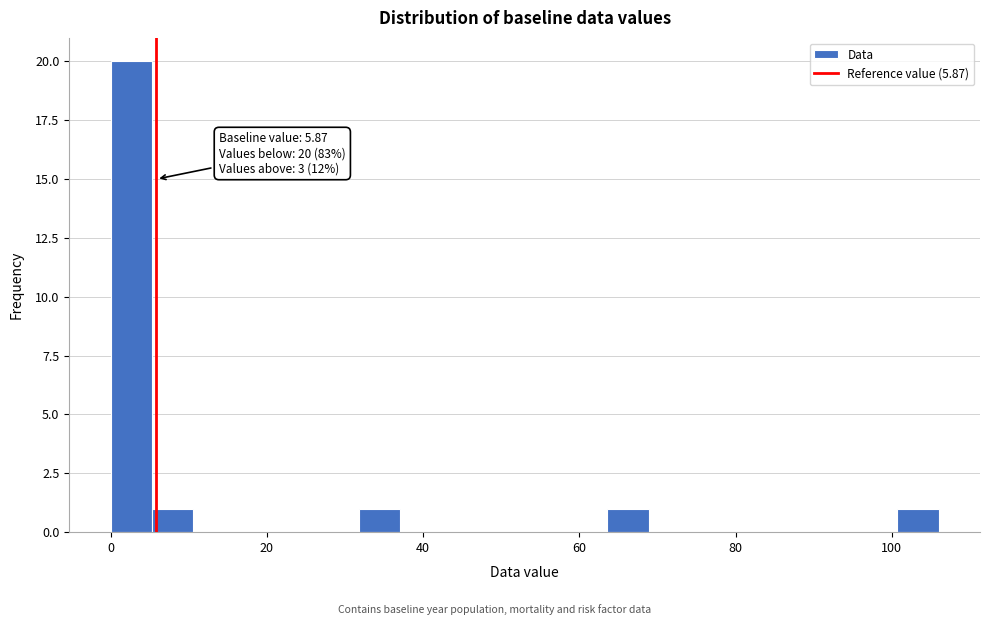

Read against the x-axis, roughly where is the centre of the tallest bar?

2